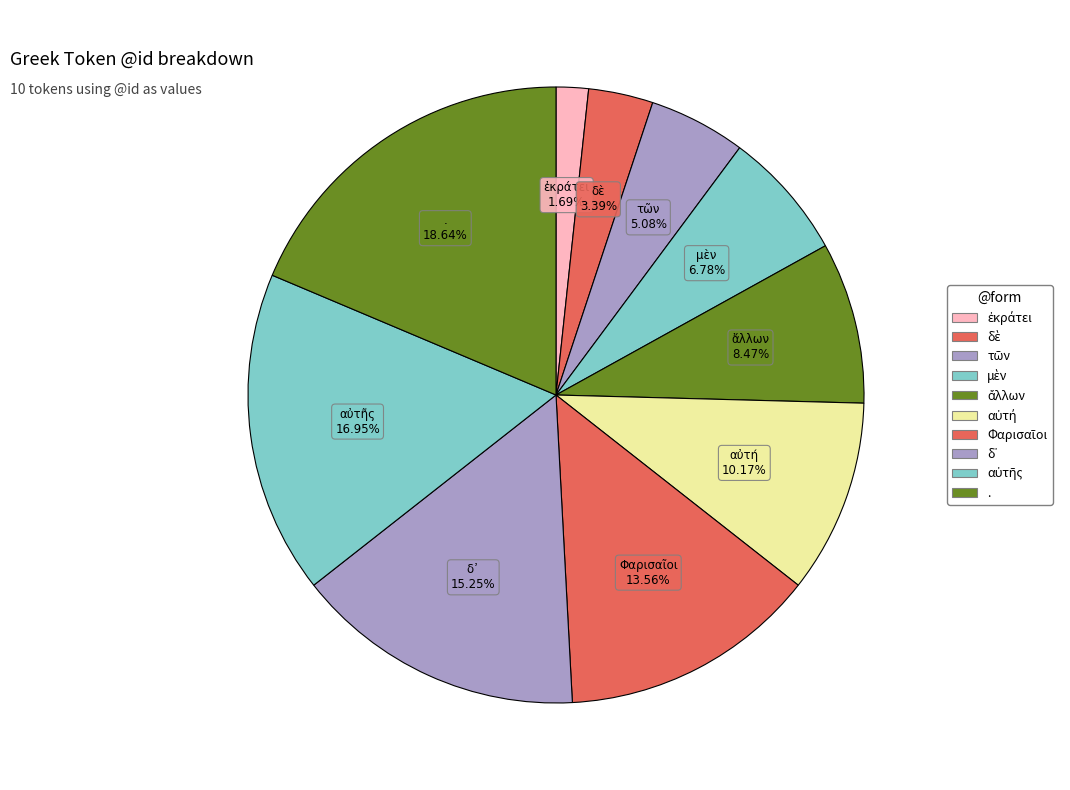

Which slice is the largest?

.